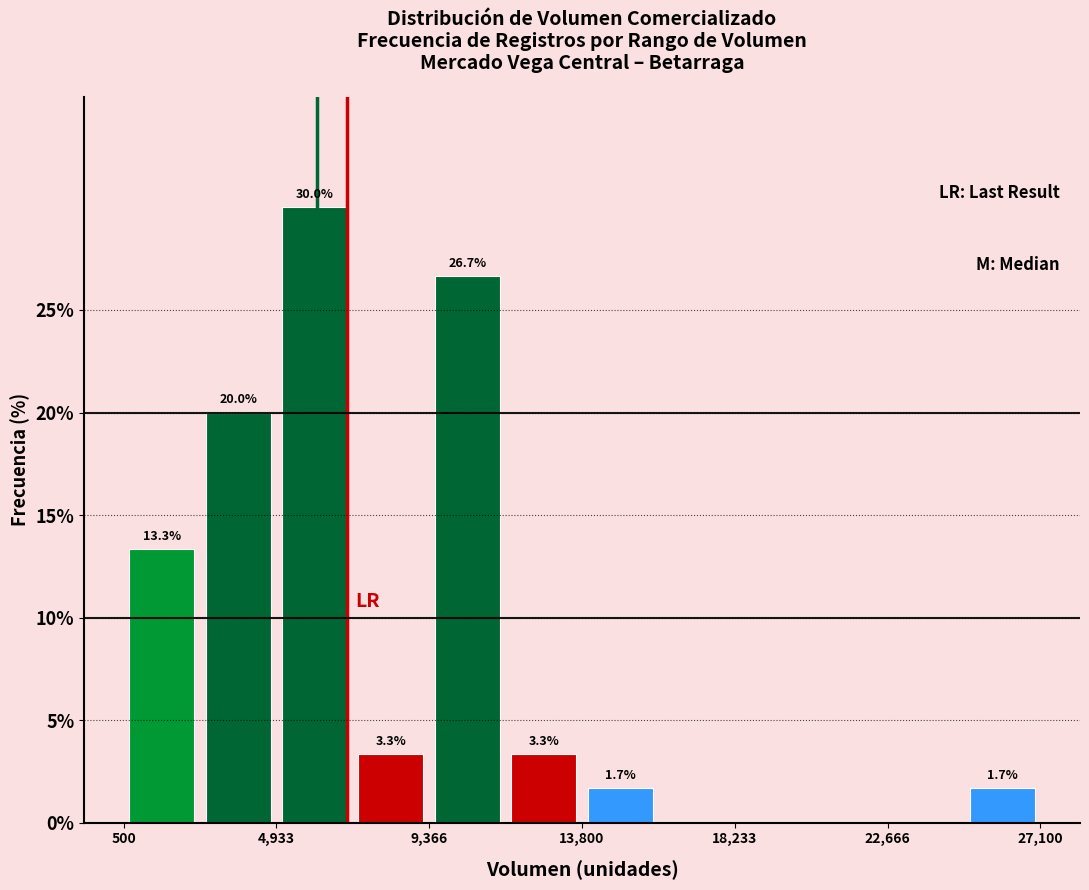

Which range on the x-axis has the tallest bar?

5000 to 7000